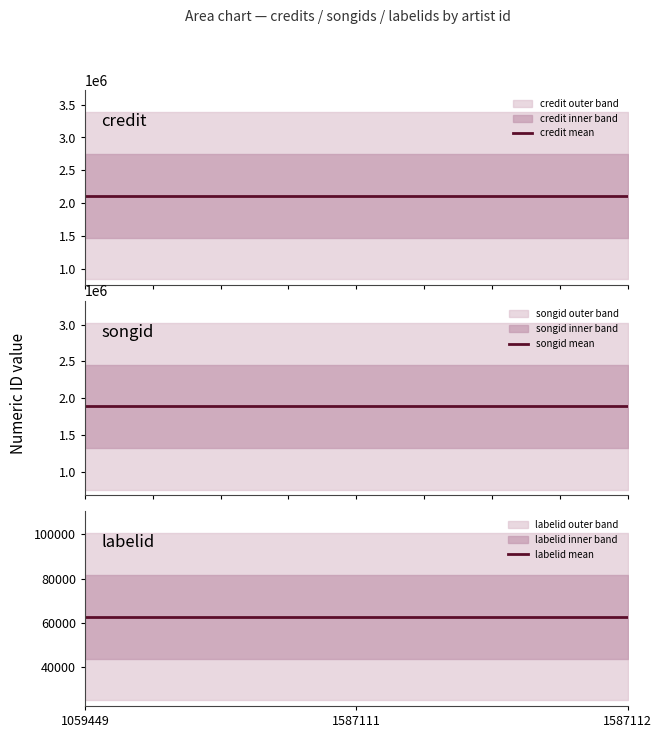

How many data points does each series have?

3